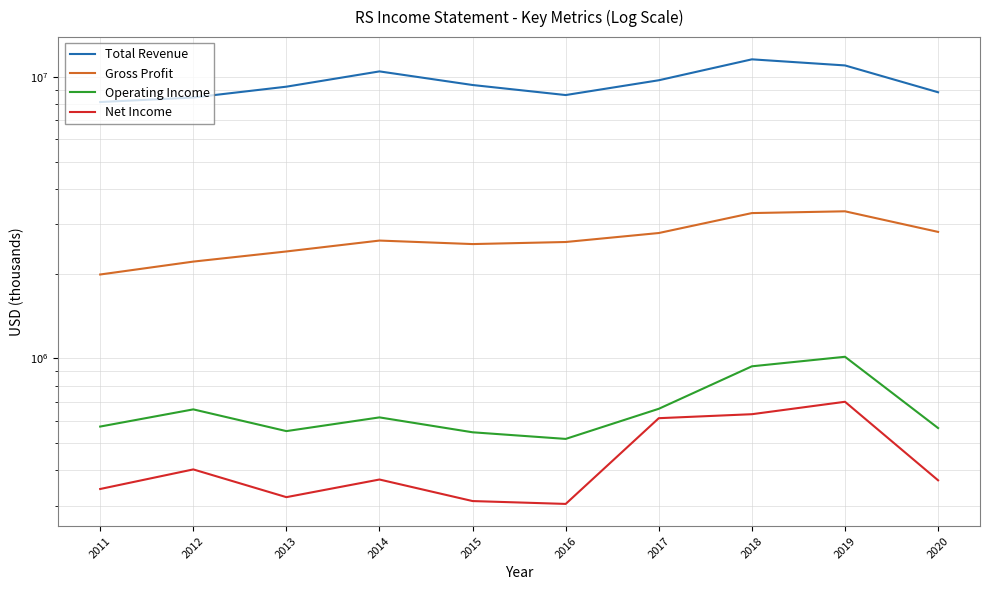

At which category is the sum across all series the highest?

2018